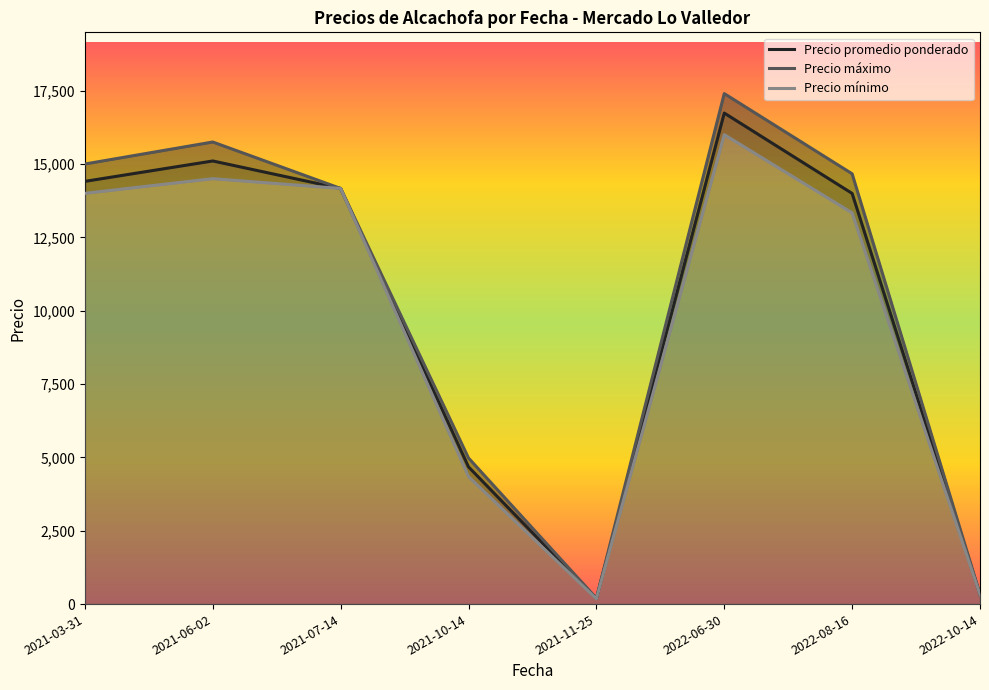

The value of Precio promedio ponderado at 2022-06-30 is 25422.0. True or false?

False